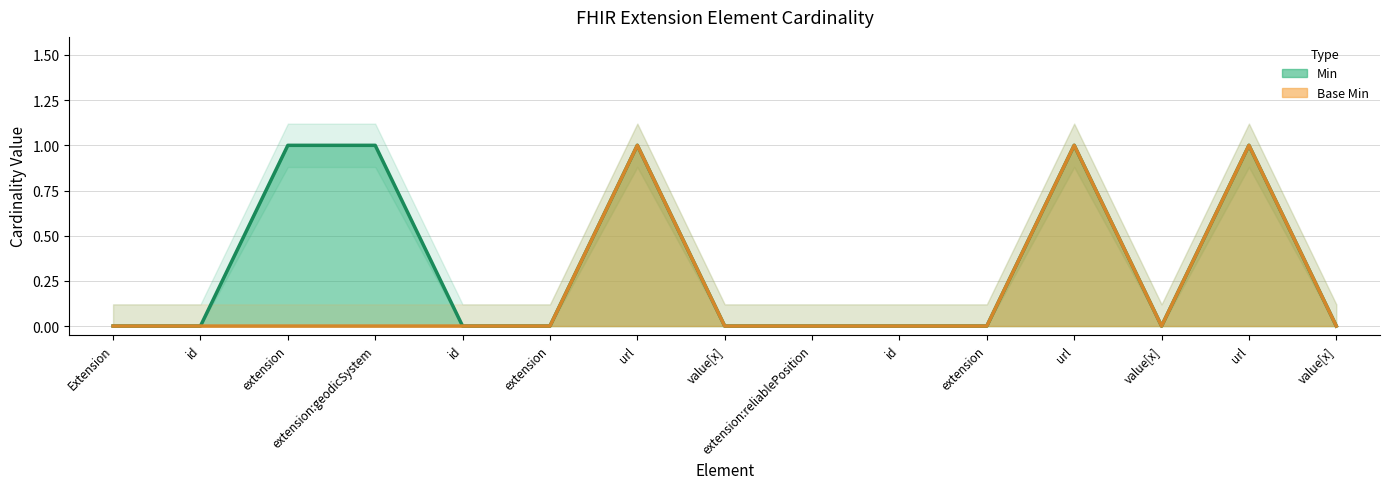

How many interior local valleys does the Min series have?

1